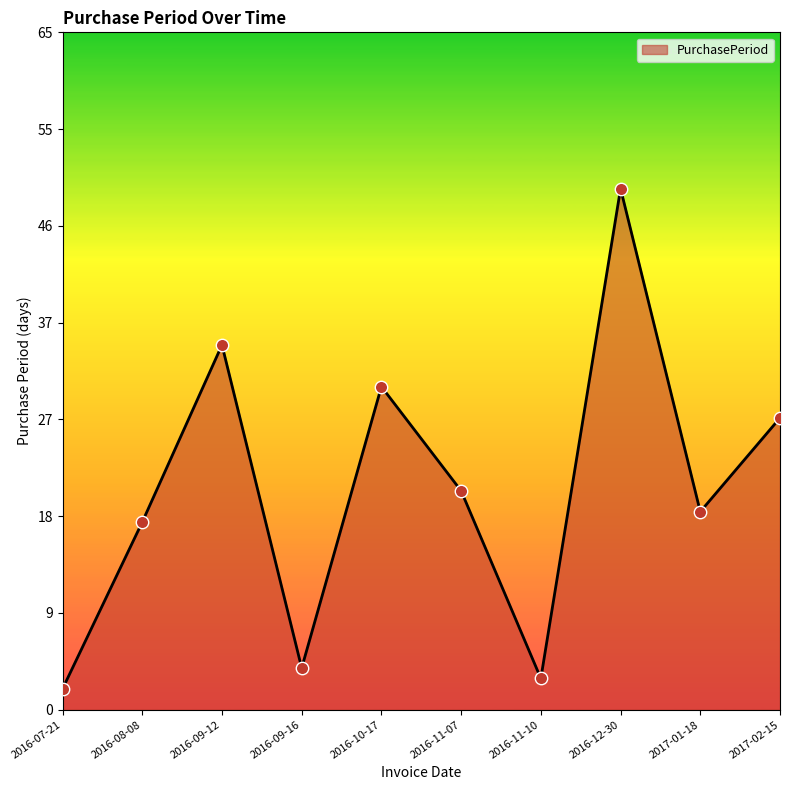

What is the ratio of the value at 2016-12-30 to the value at 2016-10-17?

1.6